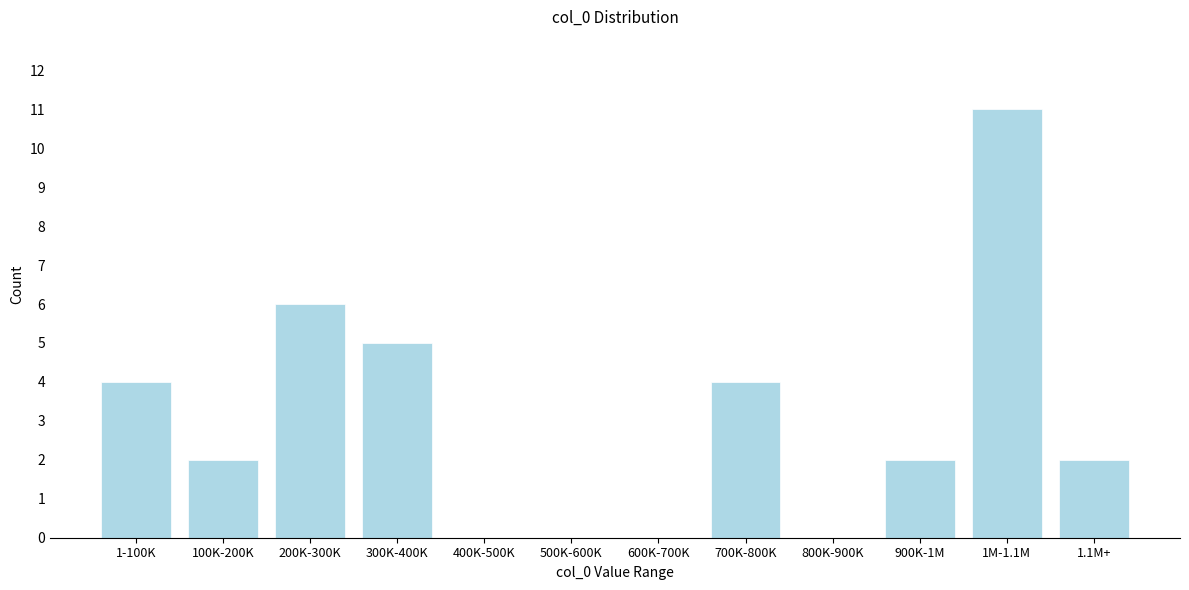

Reading left to right, extract all data points from this chart.

1-100K=4	100K-200K=2	200K-300K=6	300K-400K=5	400K-500K=0	500K-600K=0	600K-700K=0	700K-800K=4	800K-900K=0	900K-1M=2	1M-1.1M=11	1.1M+=2